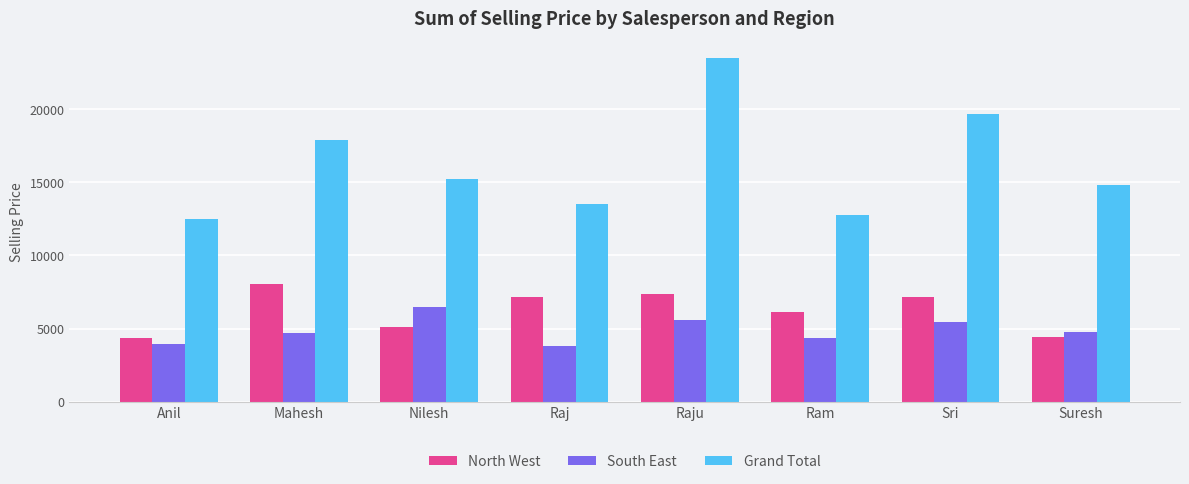

How many series are shown in this chart?

3